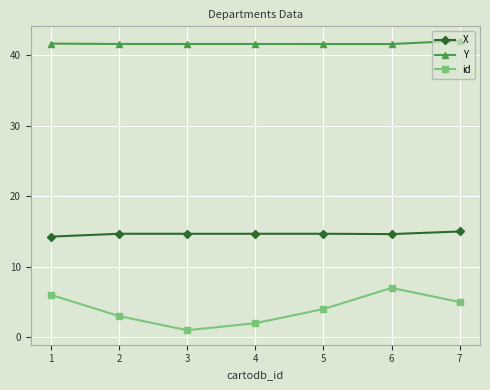

The X series shows 14.7 at 3. True or false?

True